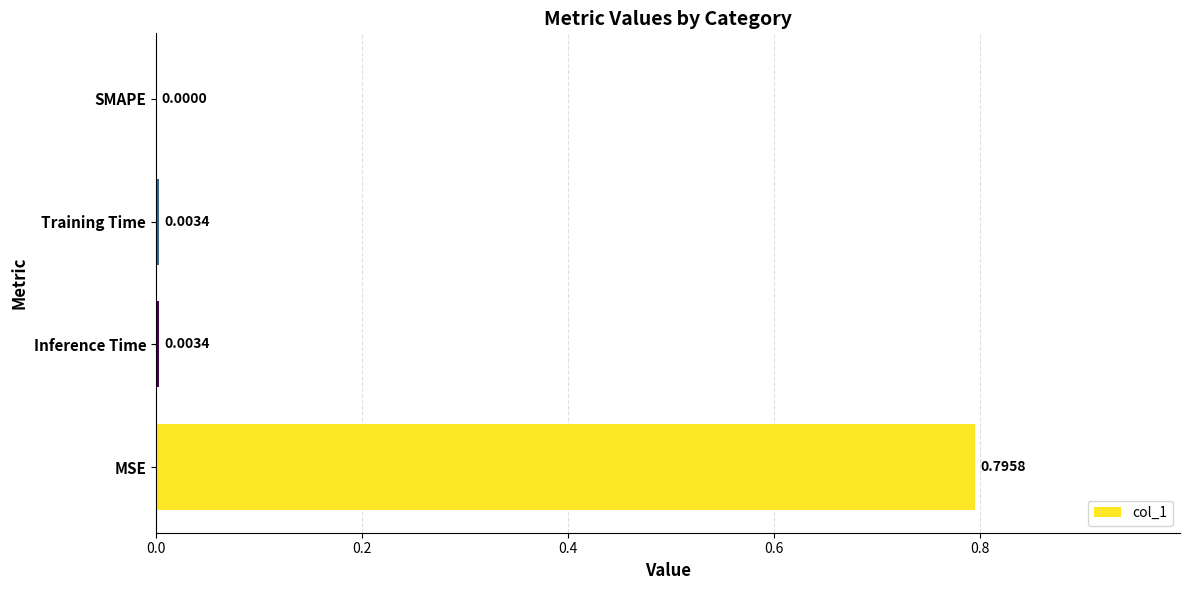

What is the change in value from MSE to SMAPE?

-0.8